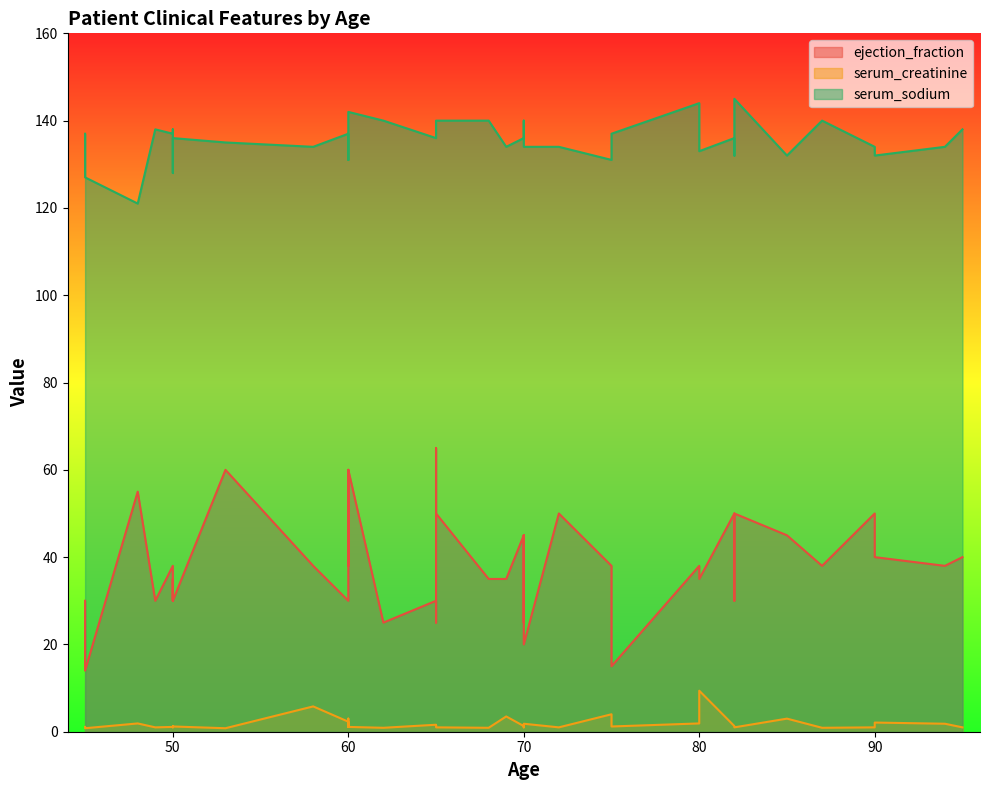

How many lines are shown in the chart?

3